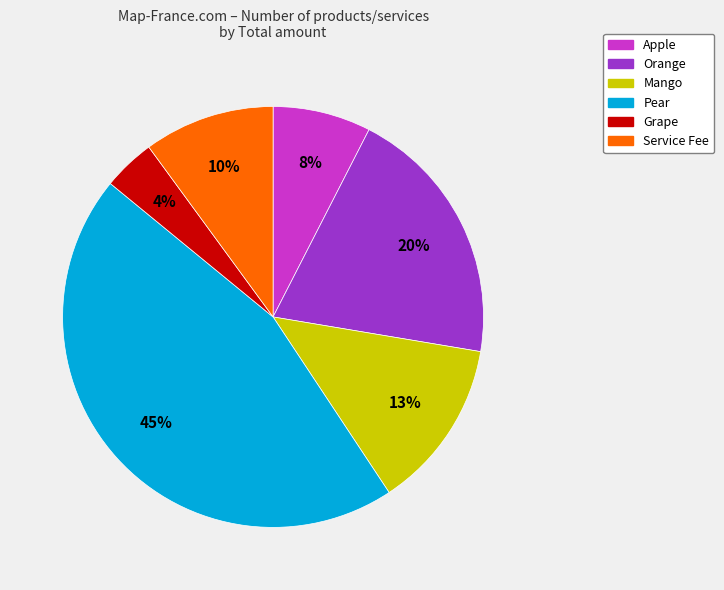

To the nearest percent, what is the difference between the largest and smallest slice percentages?

41%